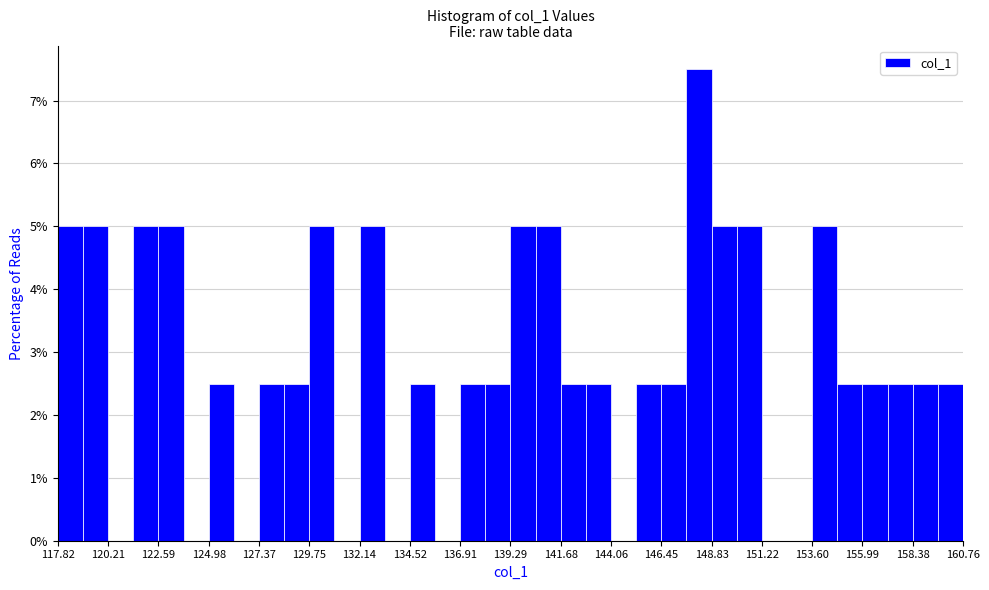

Around what value on the x-axis is the tallest bar? Give the approximate position of its centre, as read against the axis.

148.0